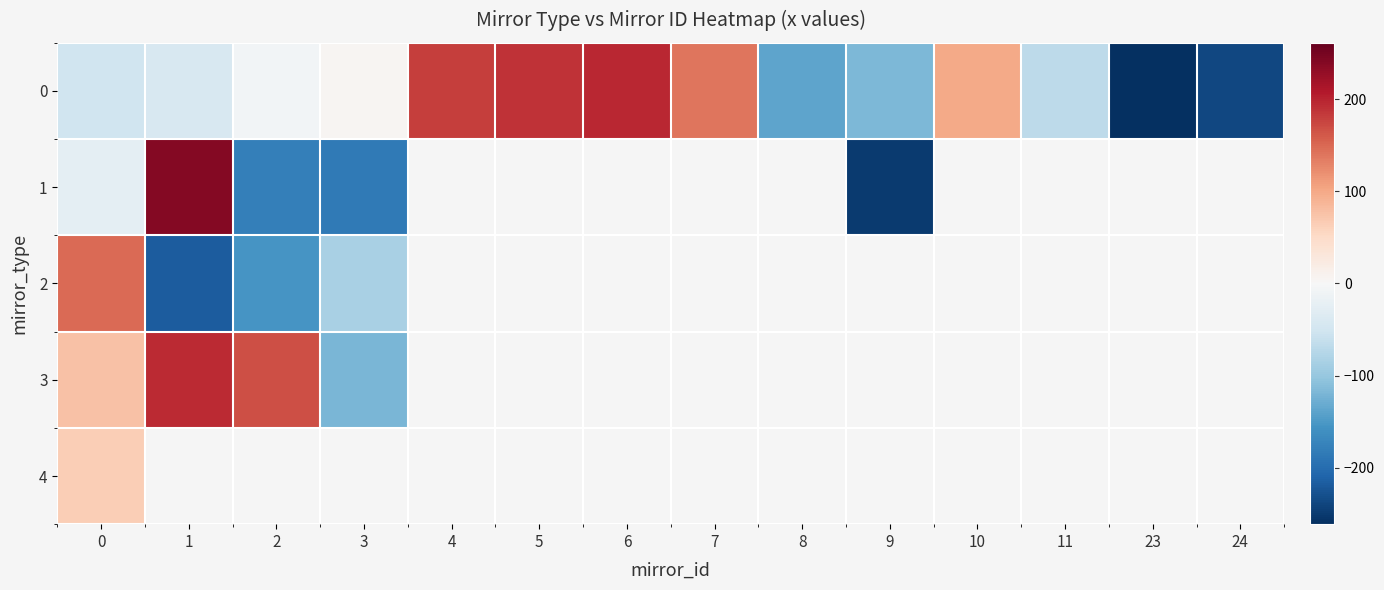

Is it true that row_1 equals 239.9 at 1?

True